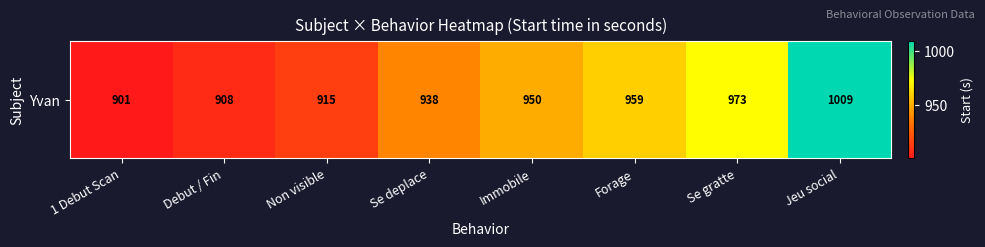

What is the average value?

944.1